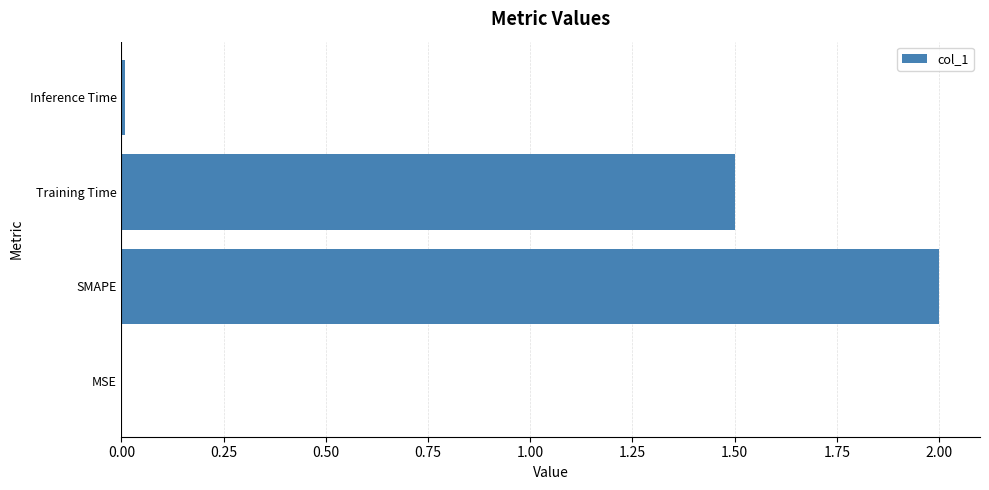

Which has a higher value, Inference Time or Training Time?

Training Time